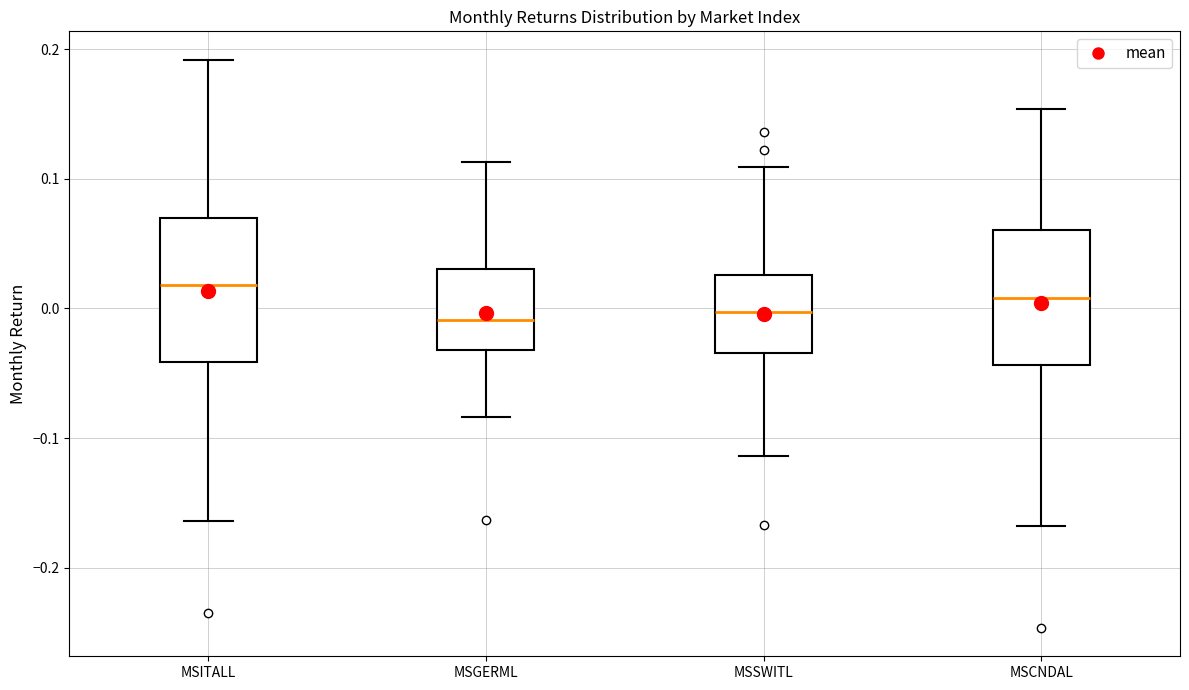

Reading left to right, read every box against the y-axis: the position of its median line, the range the box covers, and the ends of its whiskers. The values are not printed on the chart, so give them approximately, as read against the axis.

MSITALL: median 0.02, box -0.04 to 0.07, whiskers -0.16 to 0.19
MSGERML: median -0.01, box -0.03 to 0.03, whiskers -0.08 to 0.11
MSSWITL: median 0.00, box -0.03 to 0.03, whiskers -0.11 to 0.11
MSCNDAL: median 0.01, box -0.04 to 0.06, whiskers -0.17 to 0.15